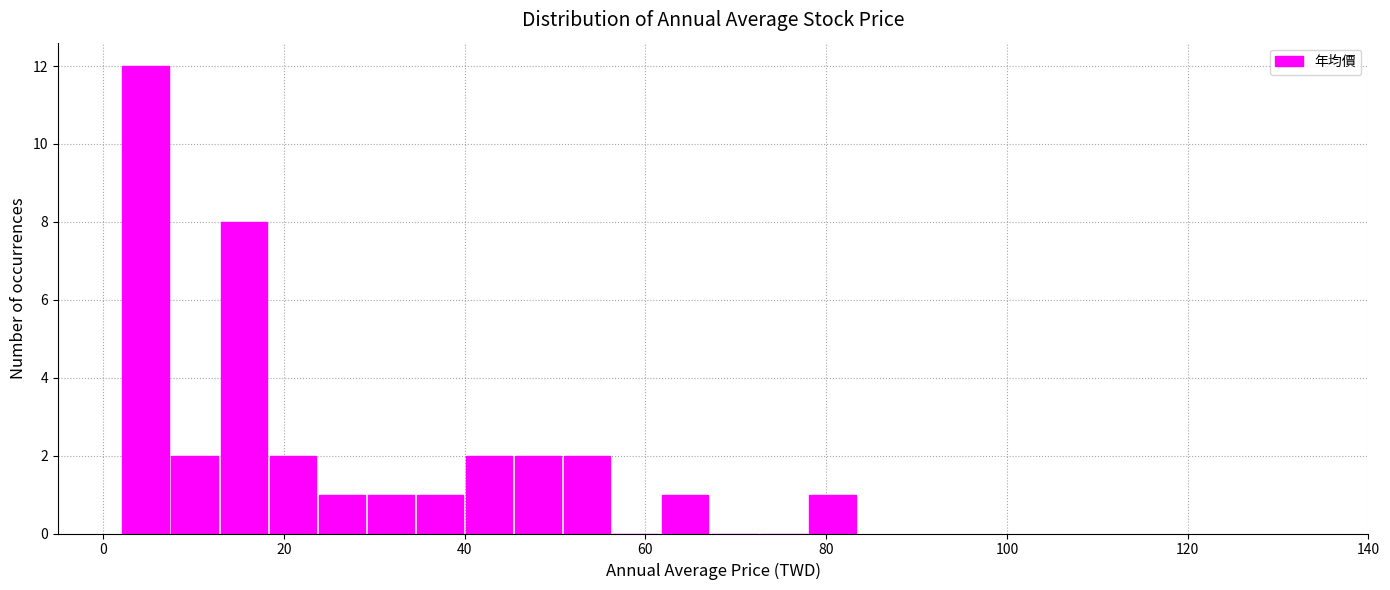

Around what value on the x-axis is the tallest bar? Give the approximate position of its centre, as read against the axis.

4